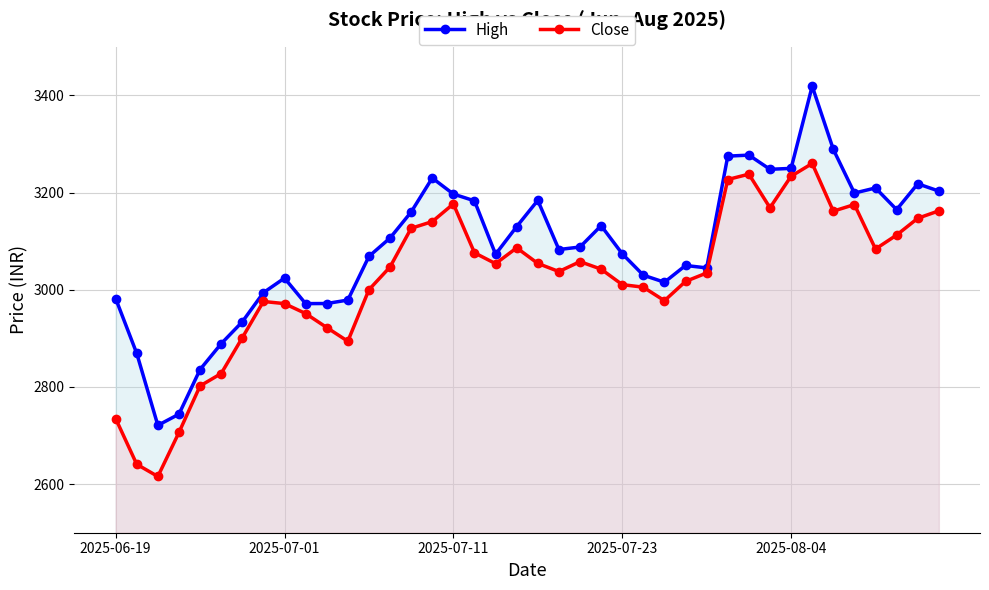

Where is the first local maximum for Close?

7